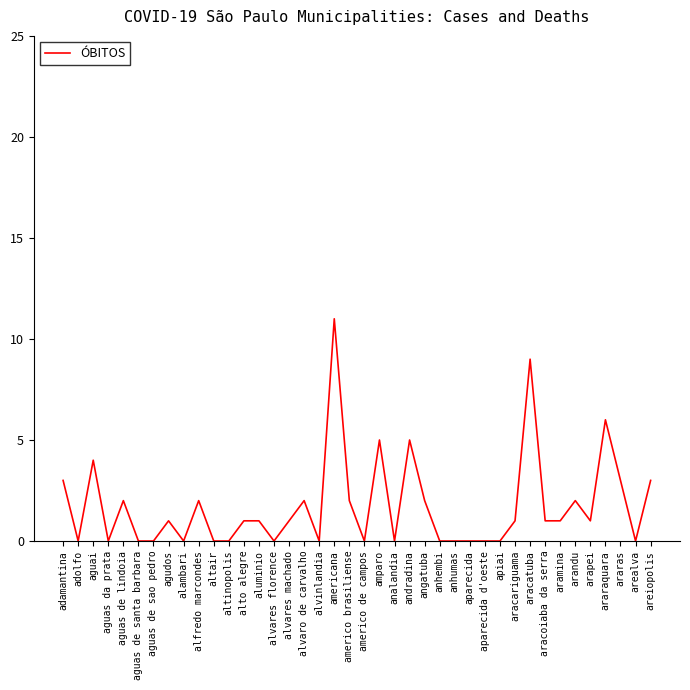

Which category has the highest value across all series?

americana